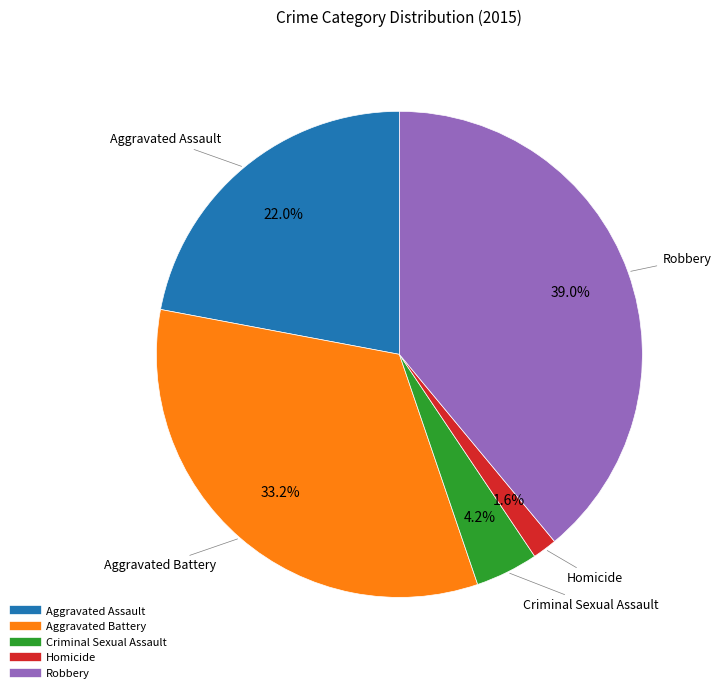

To the nearest percent, what portion does Aggravated Battery represent?

33%